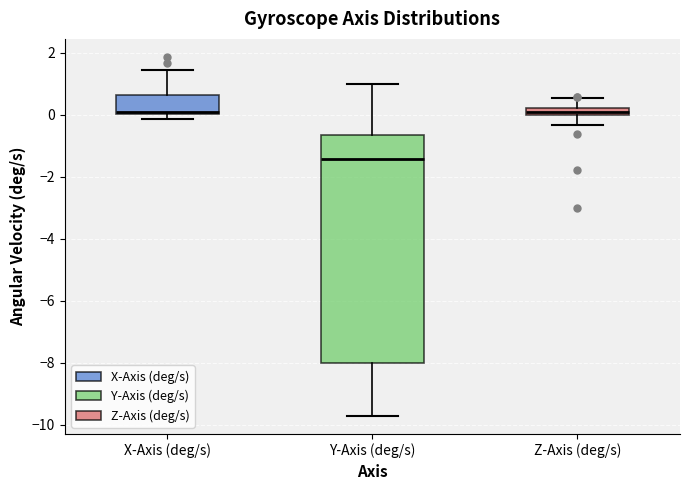

Where does the median line of the box for Y-Axis (deg/s) sit on the y-axis? The values are not printed on the chart, so give them approximately, as read against the axis.

-1.4